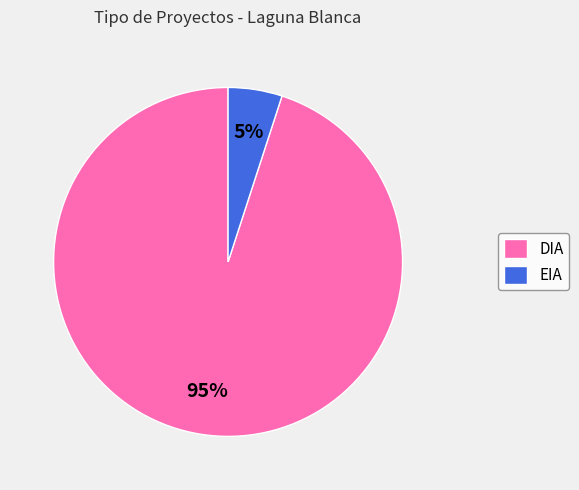

Combined, do EIA and DIA account for over 50%?

Yes